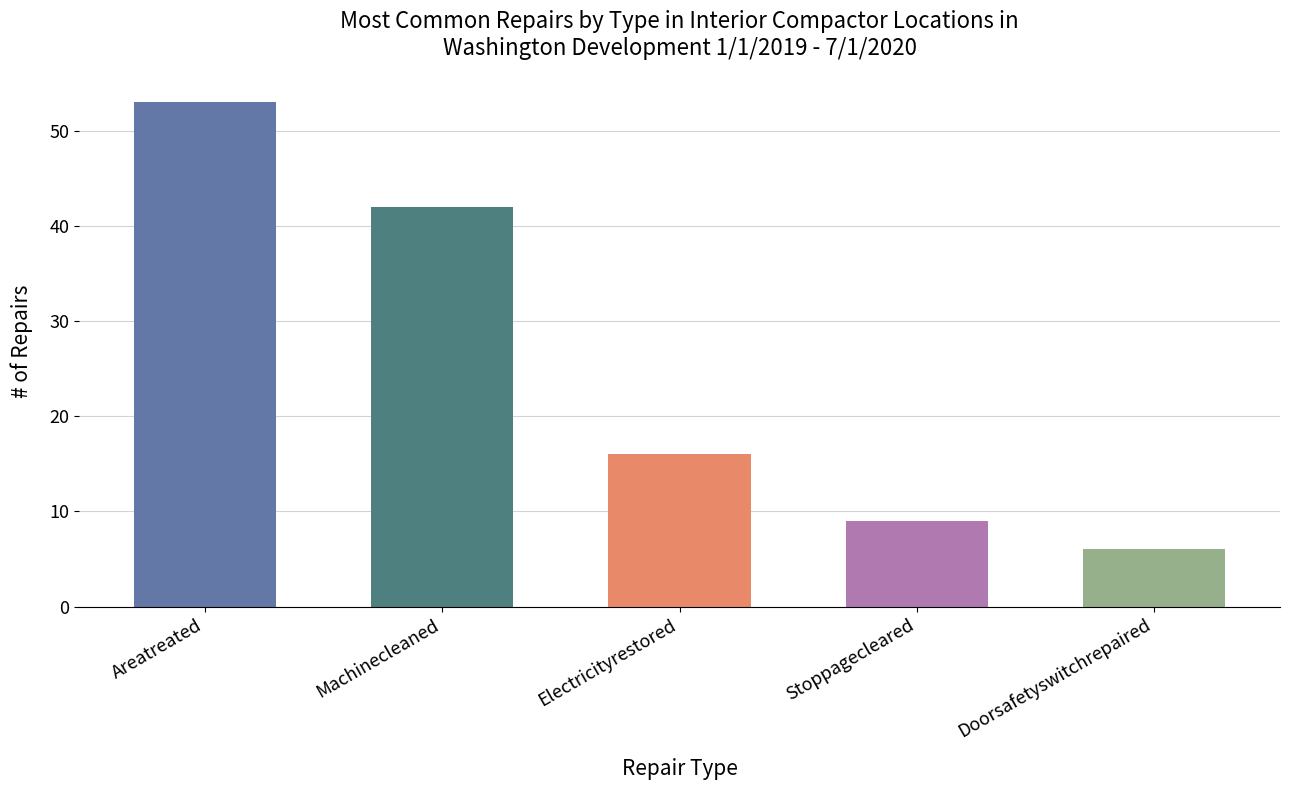

What is the change in value from Areatreated to Doorsafetyswitchrepaired?

-47